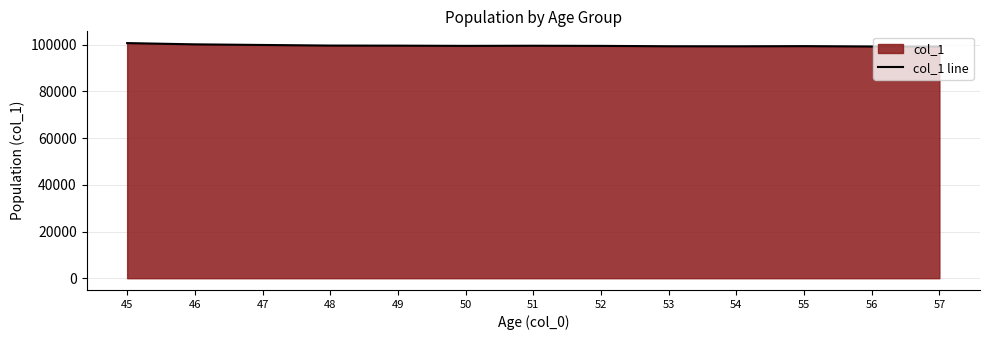

What is the value of the 4th point from the left?

99608.7